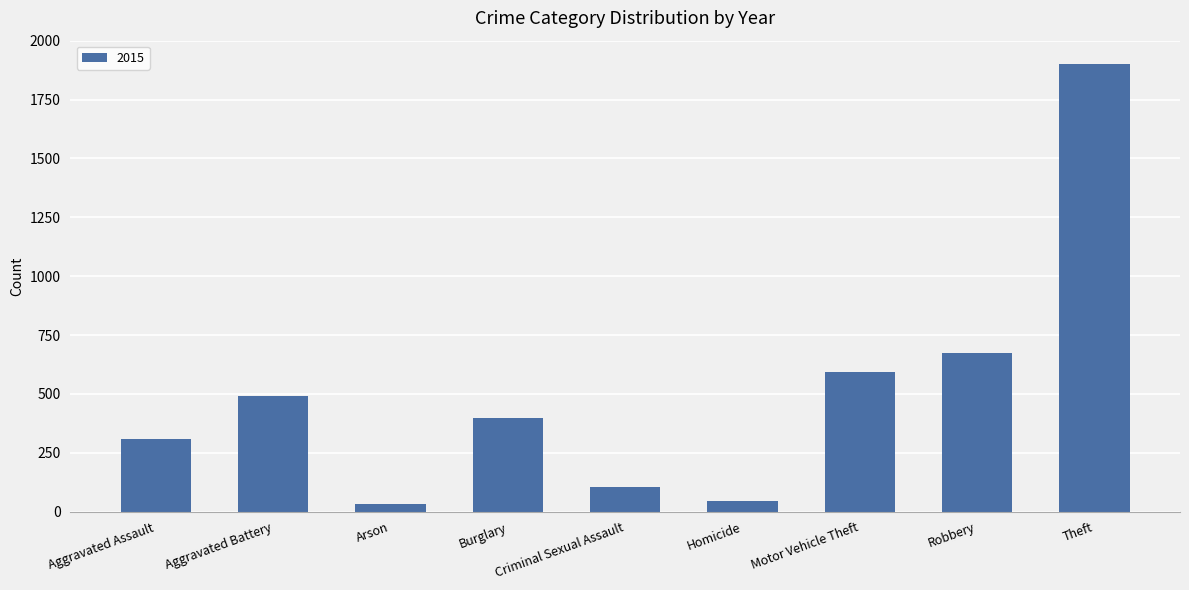

Count the number of data series in this chart.

1